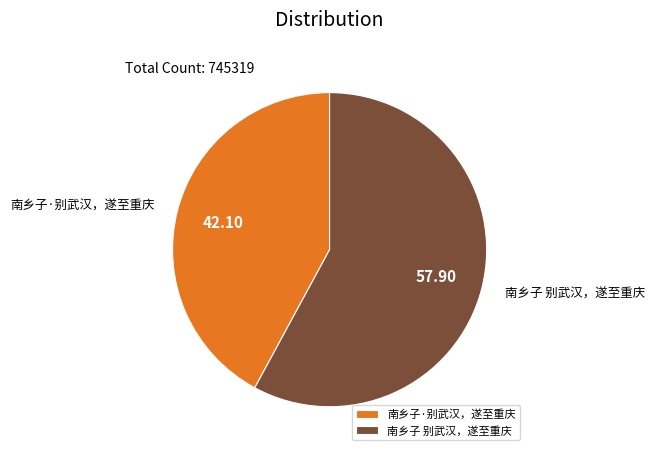

Combined, do 南乡子·别武汉，遂至重庆 and 南乡子 别武汉，遂至重庆 account for over 50%?

Yes